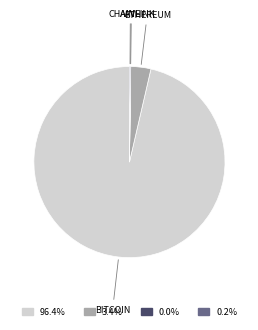

Is there a majority slice in this chart?

Yes